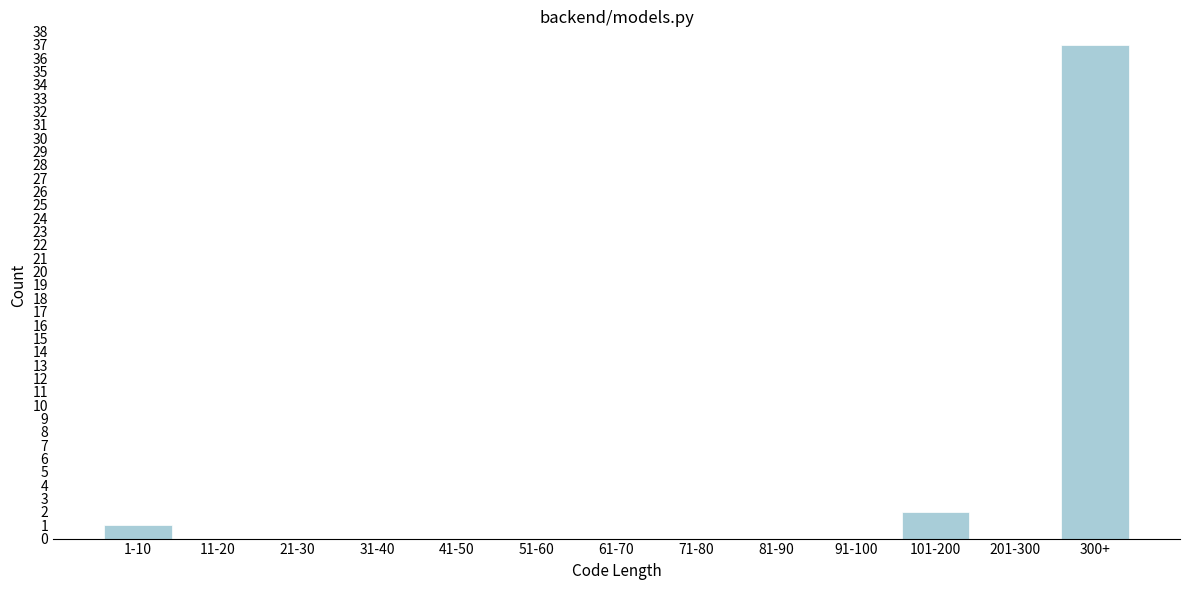

Reading left to right, what are all the values shown in this chart?

1-10=1	11-20=0	21-30=0	31-40=0	41-50=0	51-60=0	61-70=0	71-80=0	81-90=0	91-100=0	101-200=2	201-300=0	300+=37